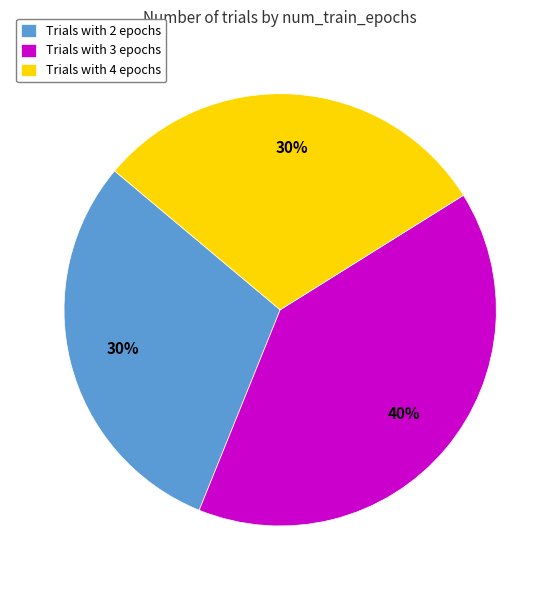

Count the number of slices in the pie.

3